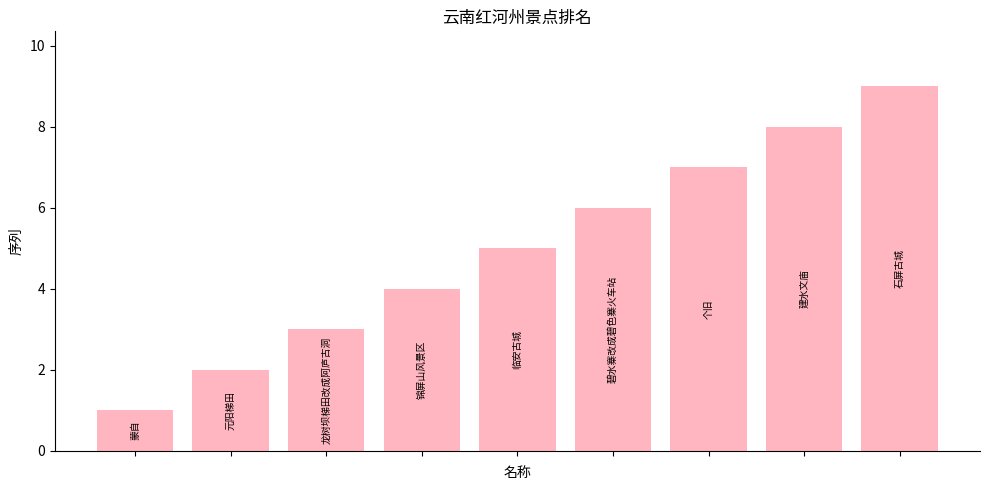

What is the average value?

5